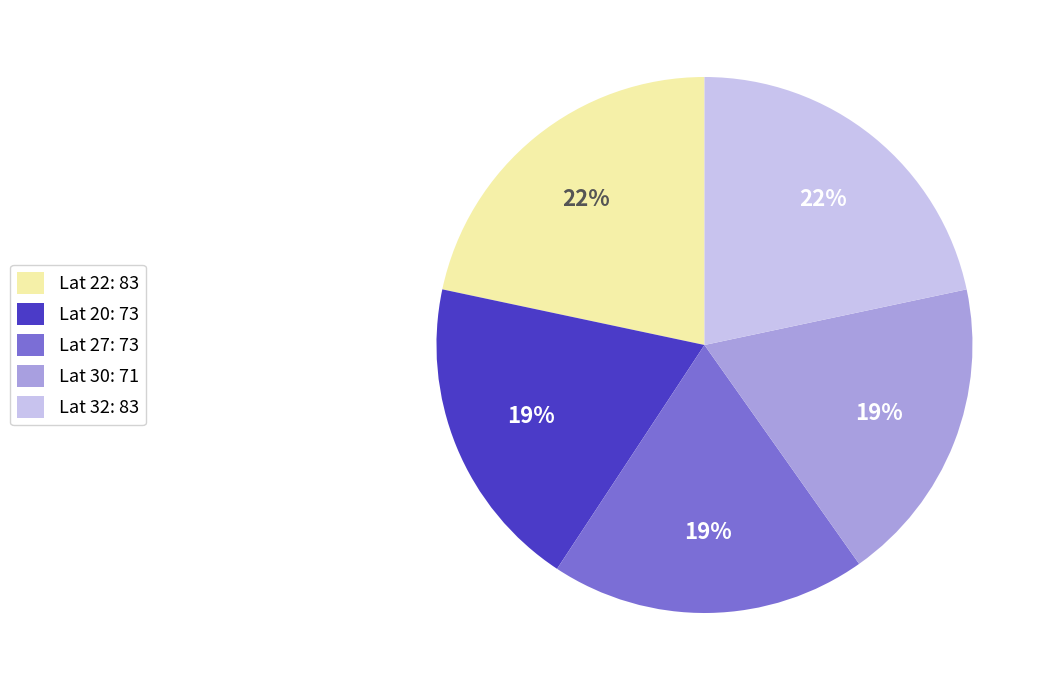

To the nearest percent, what is the average slice percentage?

20%